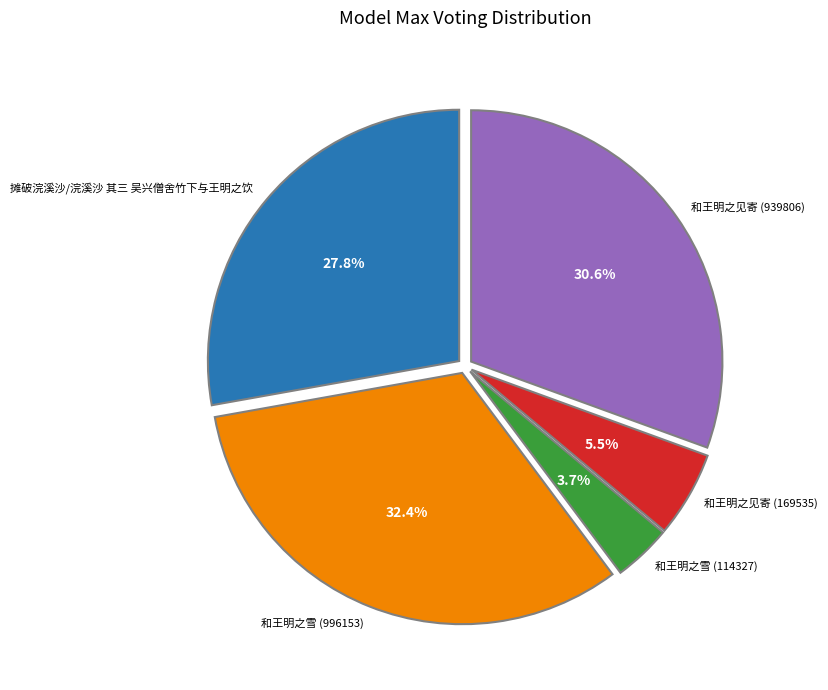

How many slices are in this pie chart?

5